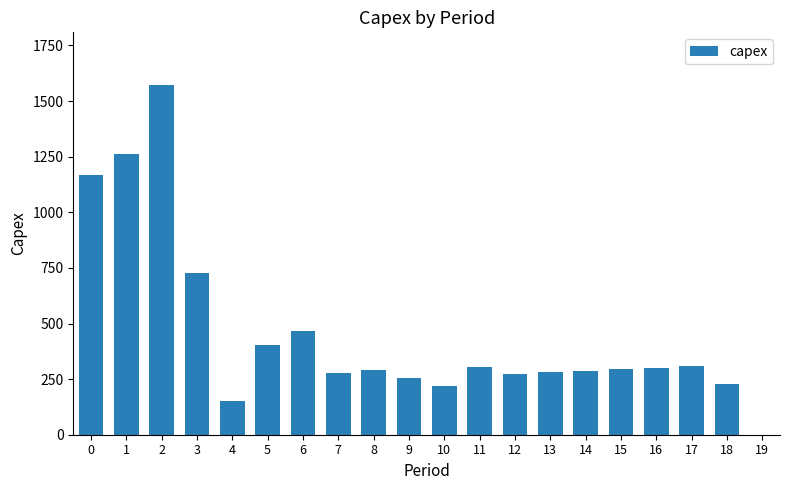

Which has a higher value, 18 or 4?

18